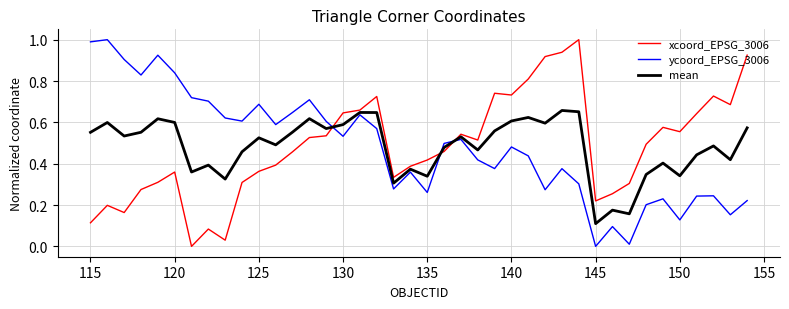

What is the highest value of the xcoord_EPSG_3006 series?

1.0